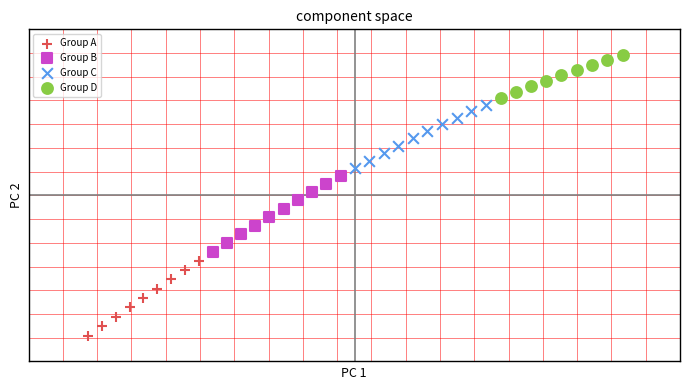

Which series reaches the minimum Y coordinate?

Group A